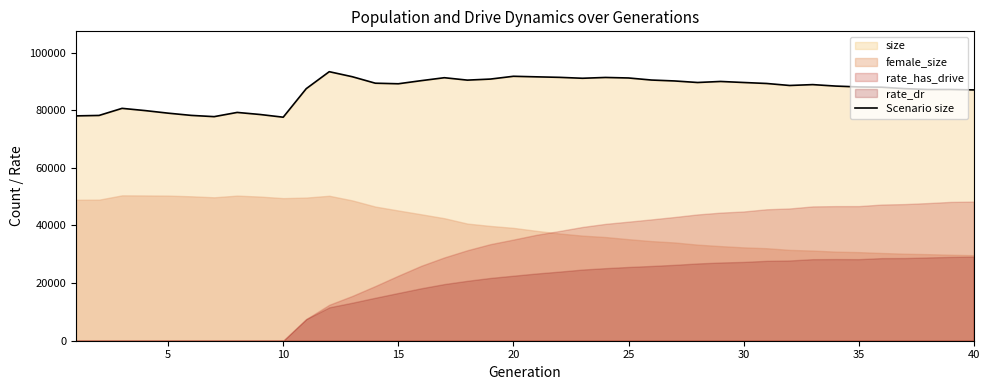

What is the minimum value for Scenario size?

77557